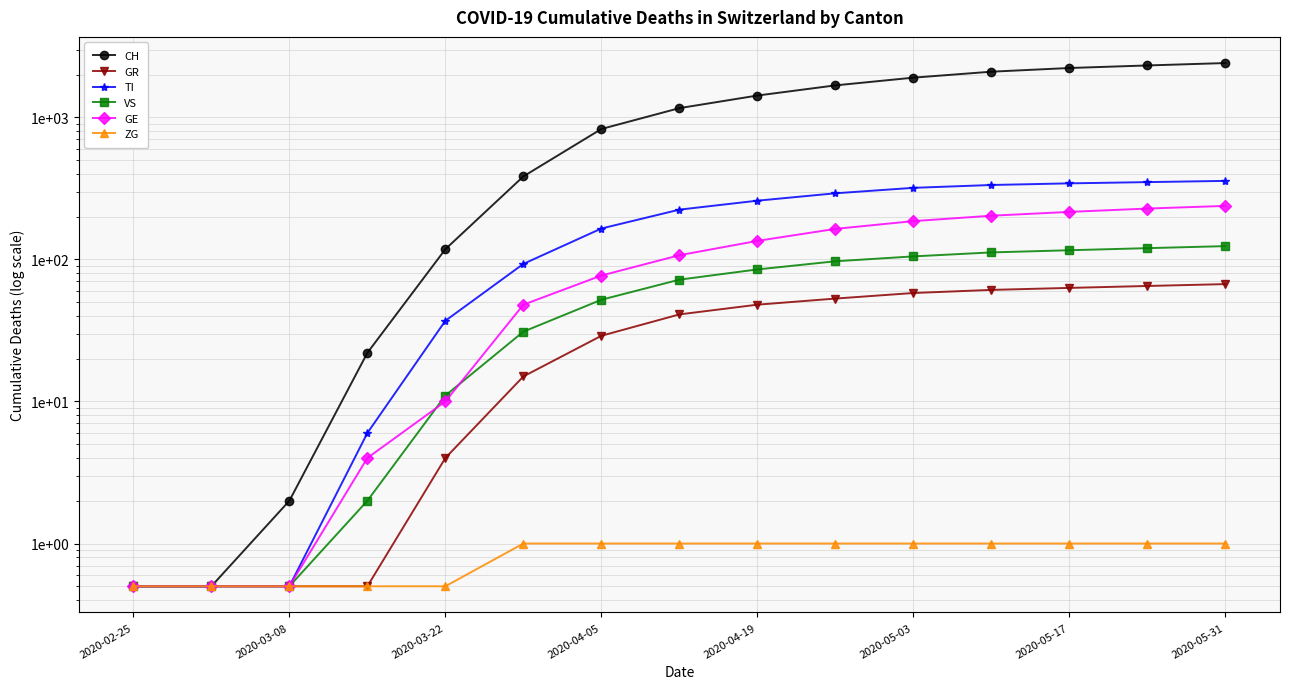

Is this an area chart (filled region under the line)?

No